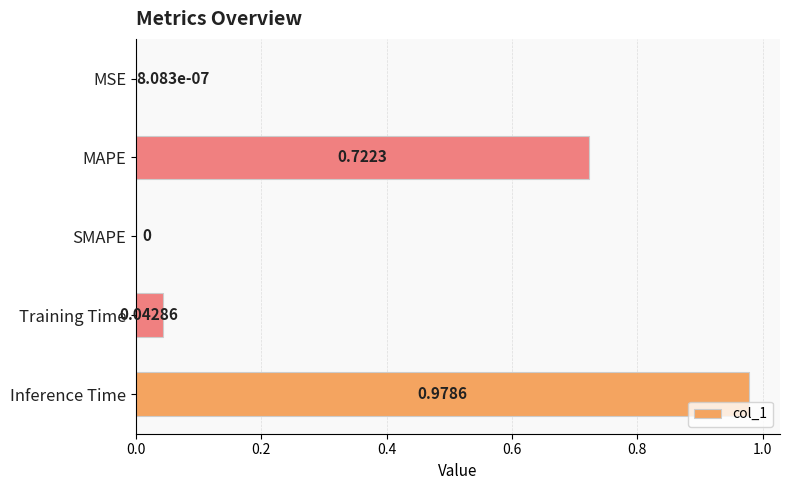

Which has a higher value, Training Time or SMAPE?

Training Time